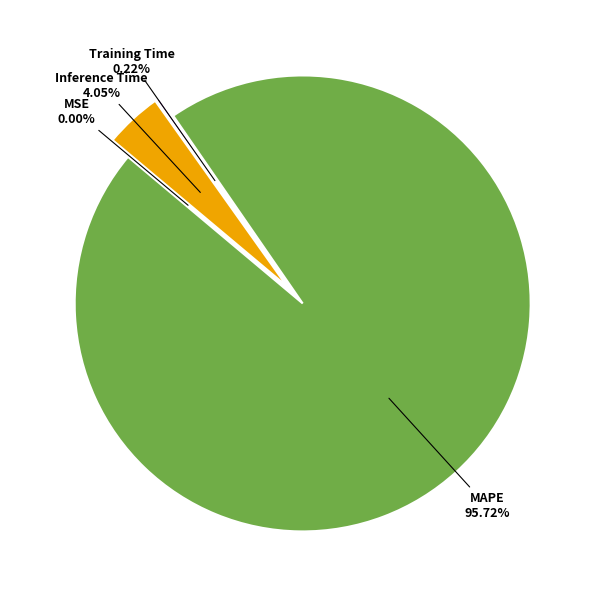

Which has a higher value, SMAPE or MAPE?

MAPE